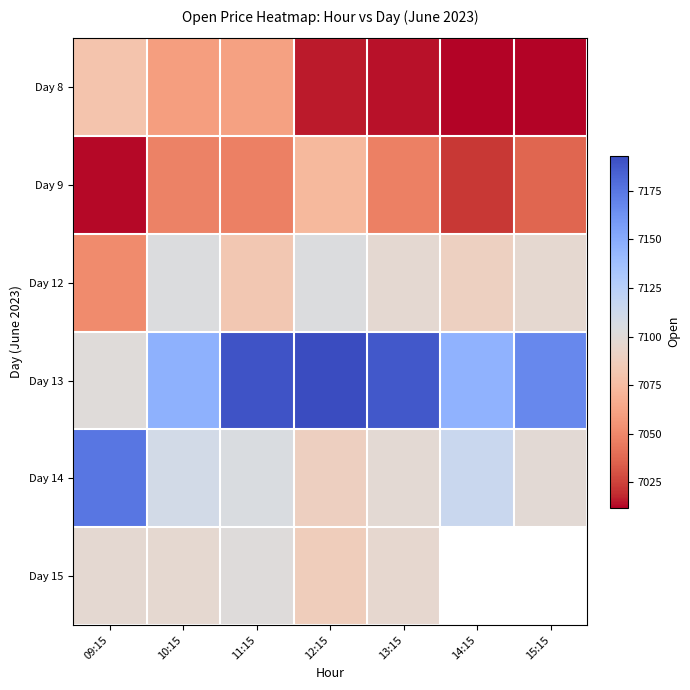

At which label does Day 13 first exceed 7167?

11:15